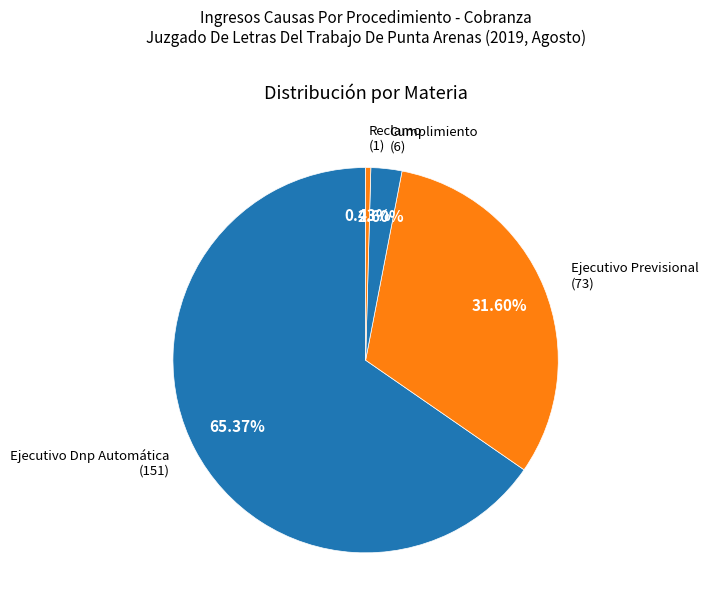

How many segments does this pie chart have?

4